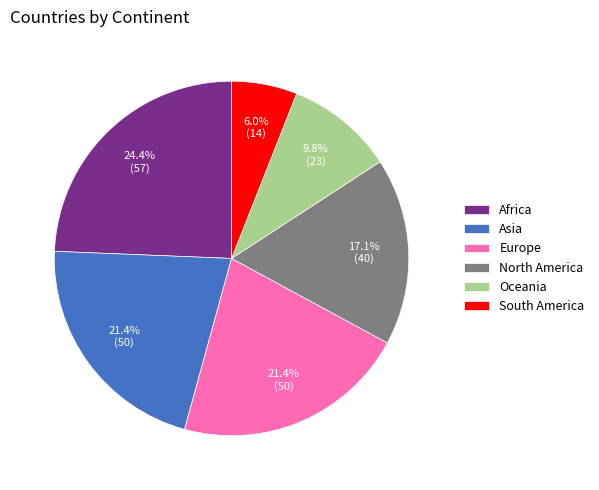

Is it true that Asia is 31% of the pie?

False